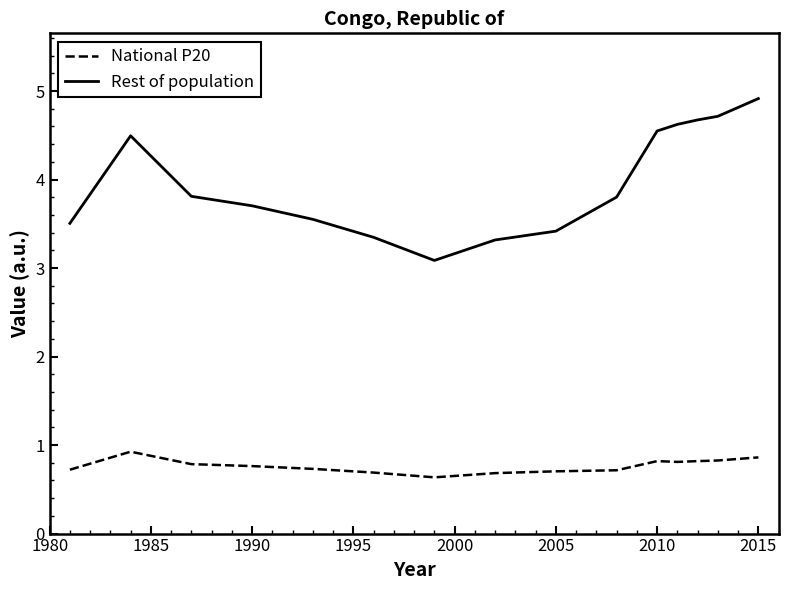

True or false: National P20 and Rest of population intersect in this chart.

False